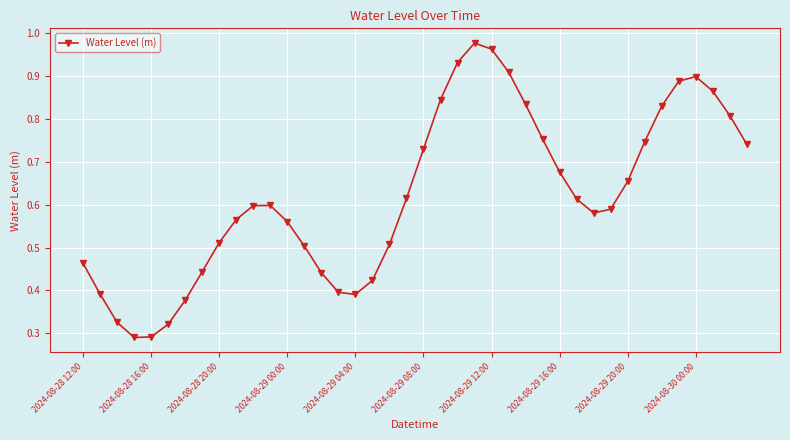

How many points are lower than both their immediate neighbors (excluding endpoints)?

3